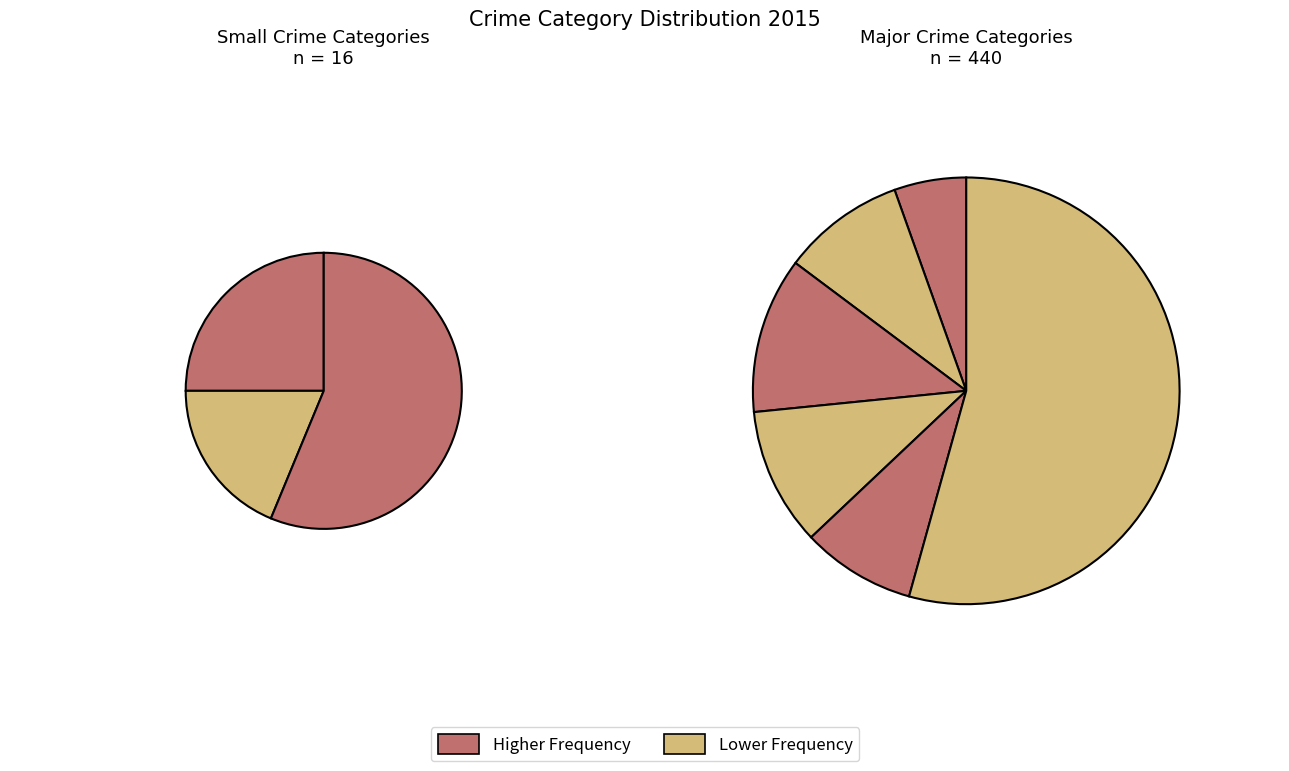

Count the number of slices in the pie.

9